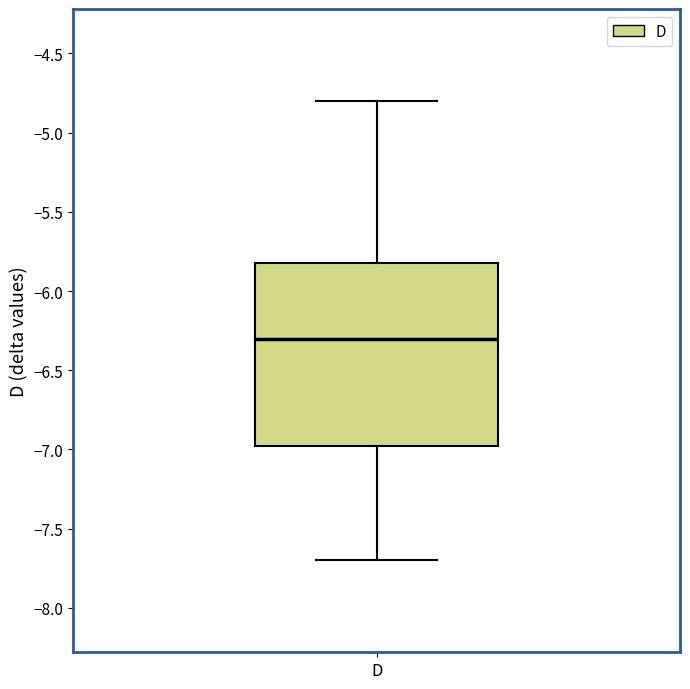

Where does the median line of the box for D sit on the y-axis? The values are not printed on the chart, so give them approximately, as read against the axis.

-6.30